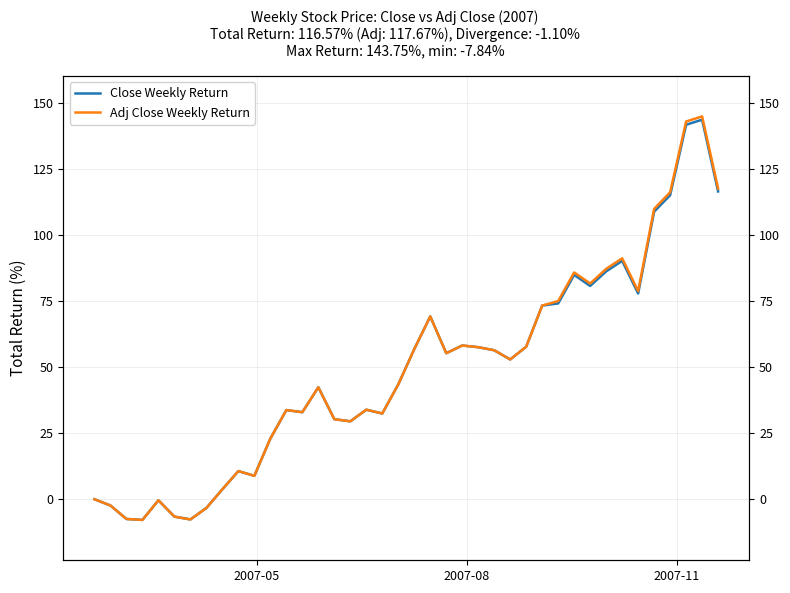

Is the value of Close Weekly Return at 15 greater than the value of Adj Close Weekly Return at 27?

No